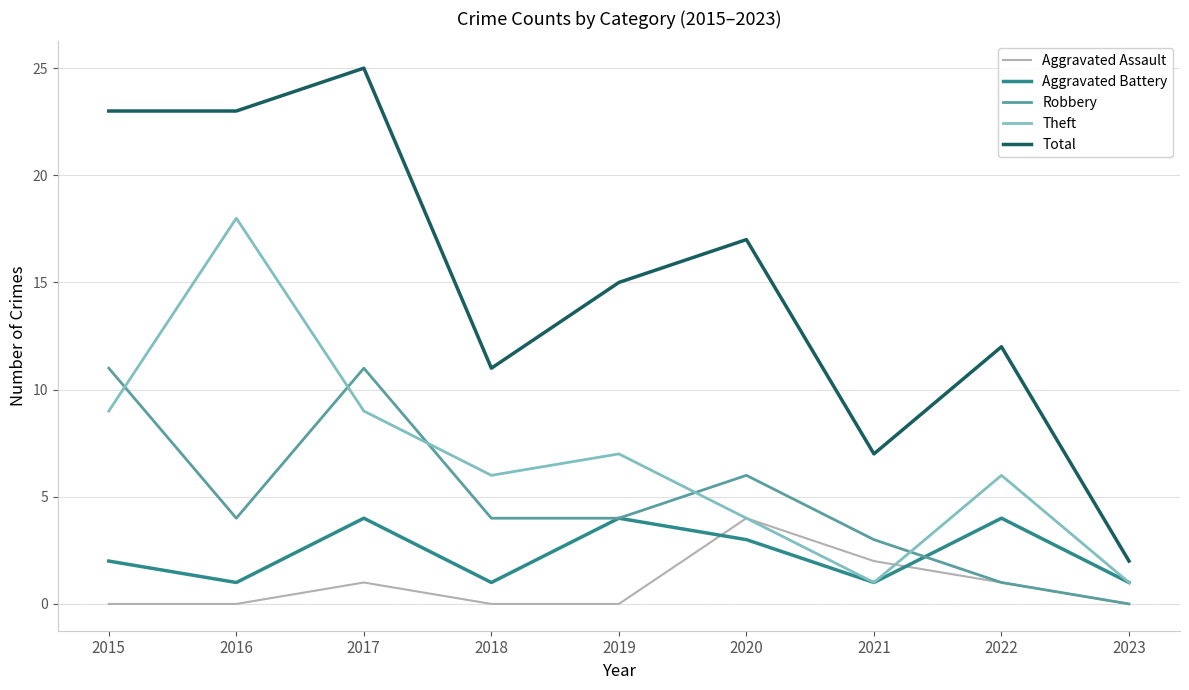

Is this an area chart (filled region under the line)?

No